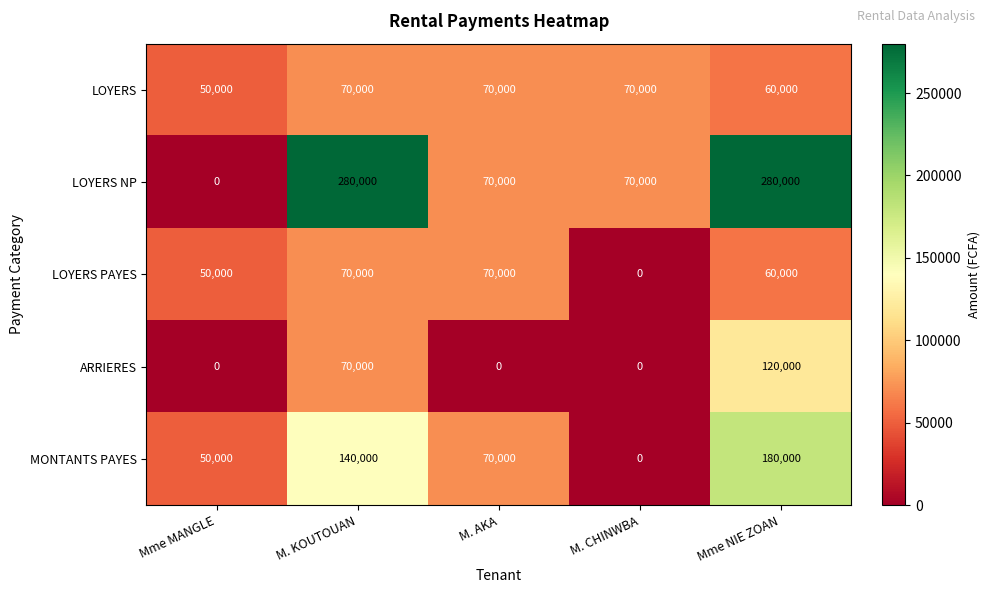

Is the value of MONTANTS PAYES at M. AKA greater than the value of LOYERS PAYES at M. CHINWBA?

Yes